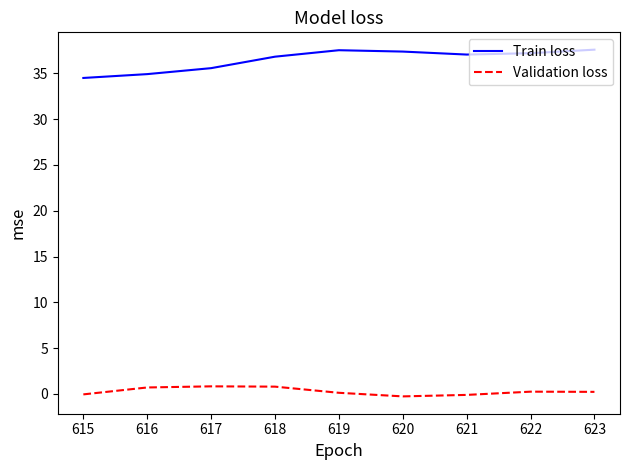

What are all the series names shown in the legend?

Train loss, Validation loss